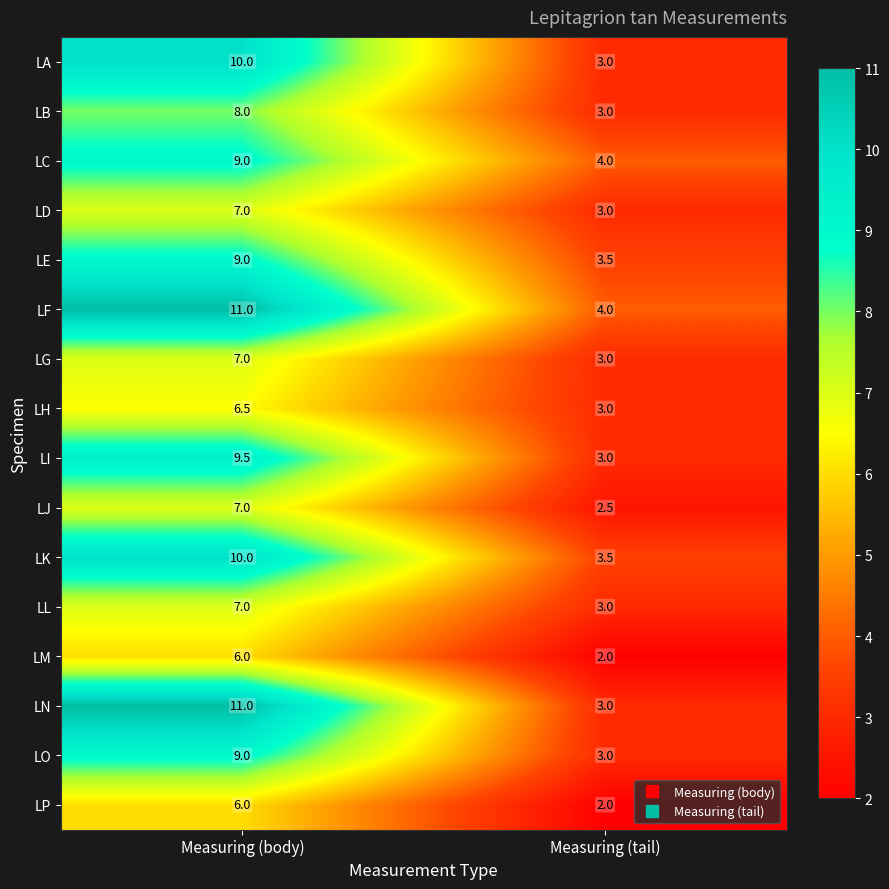

At which label is LB closest to 5?

Measuring (tail)